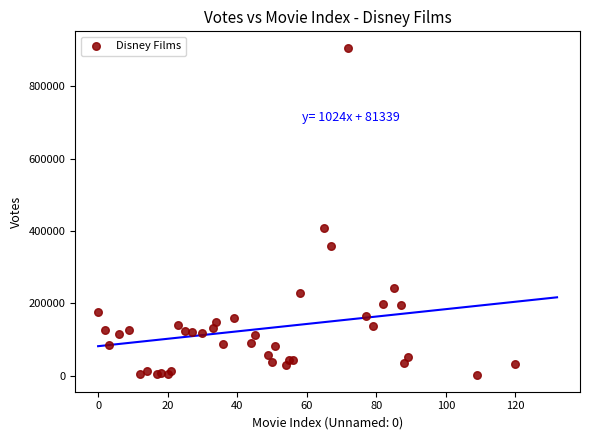

What Y value in the scatter plot is closest to 453668?

407667